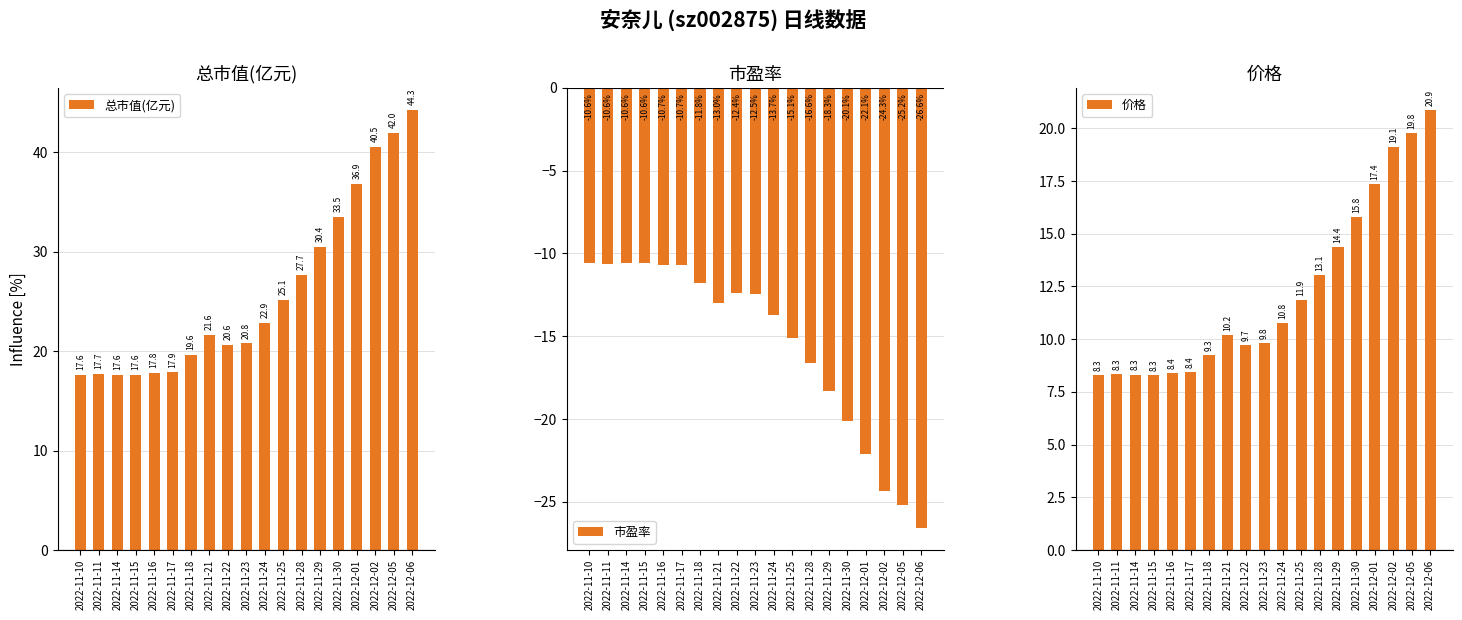

Where does the 市盈率 series first go above -12?

2022-11-10